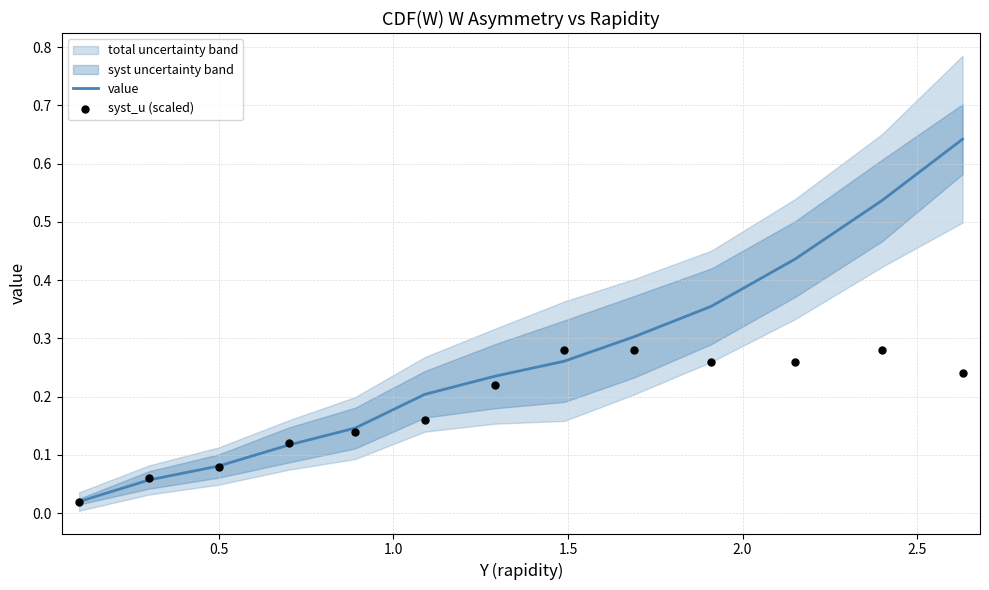

Which series has the largest Y range (max minus min)?

value